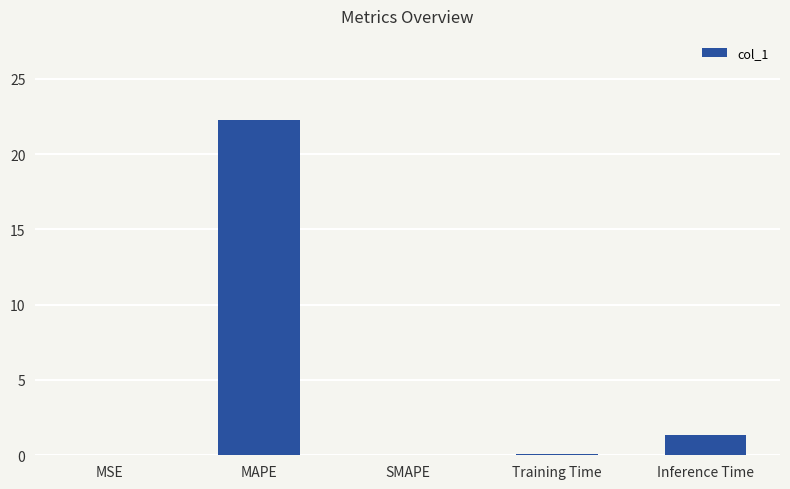

How many data points does each series have?

5